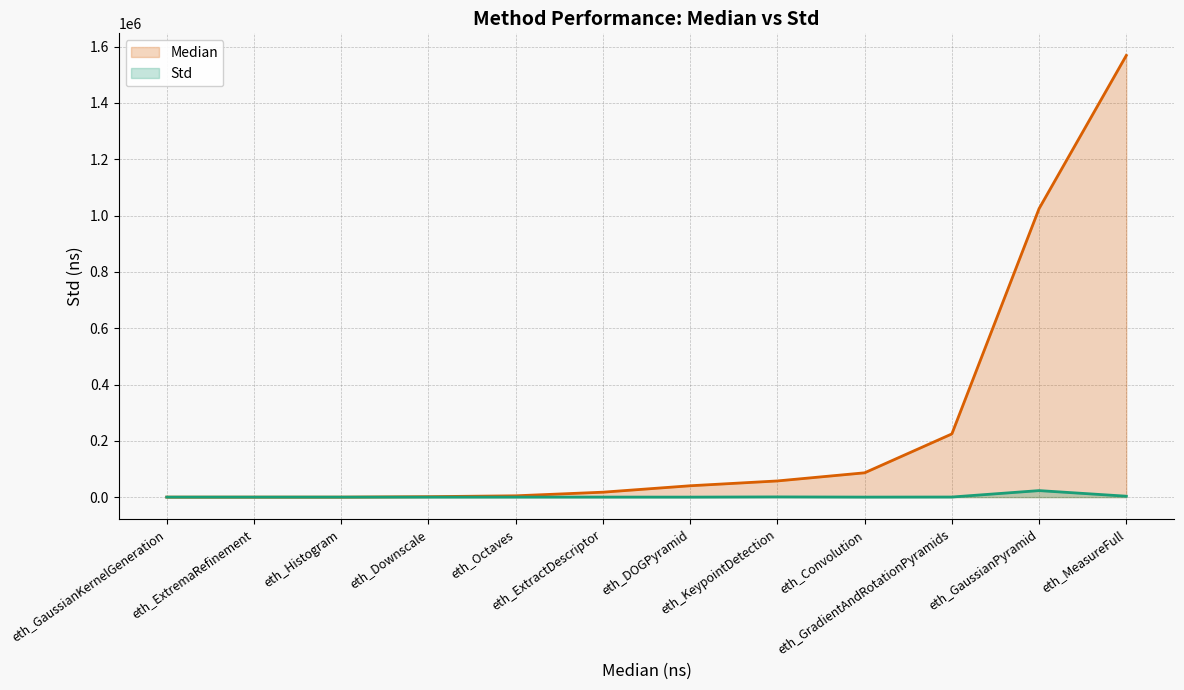

Which has a higher value, eth_DOGPyramid or eth_MeasureFull?

eth_MeasureFull